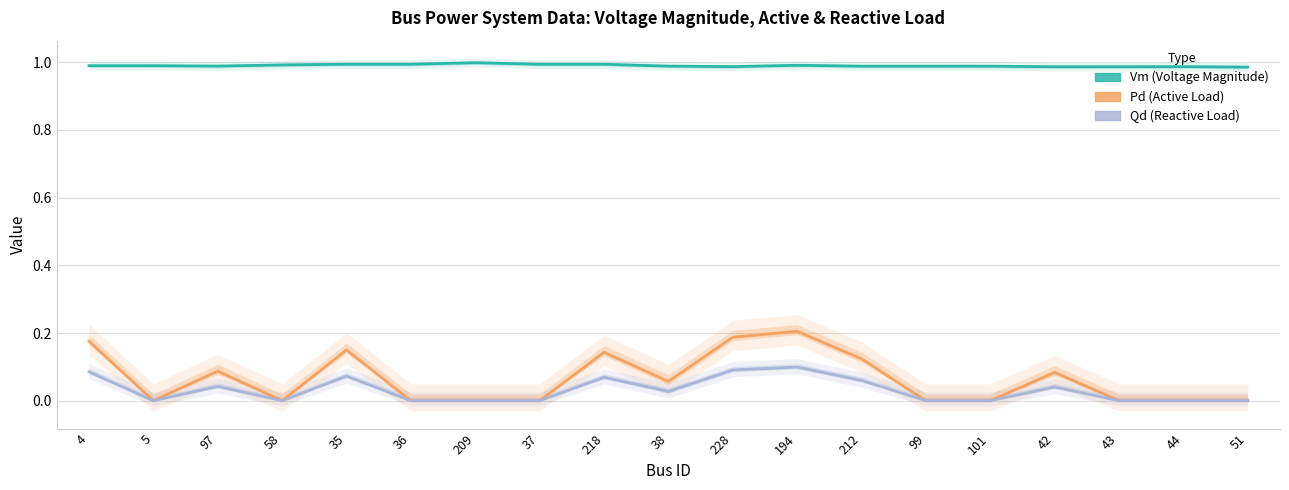

At which label does Qd reach its minimum?

5